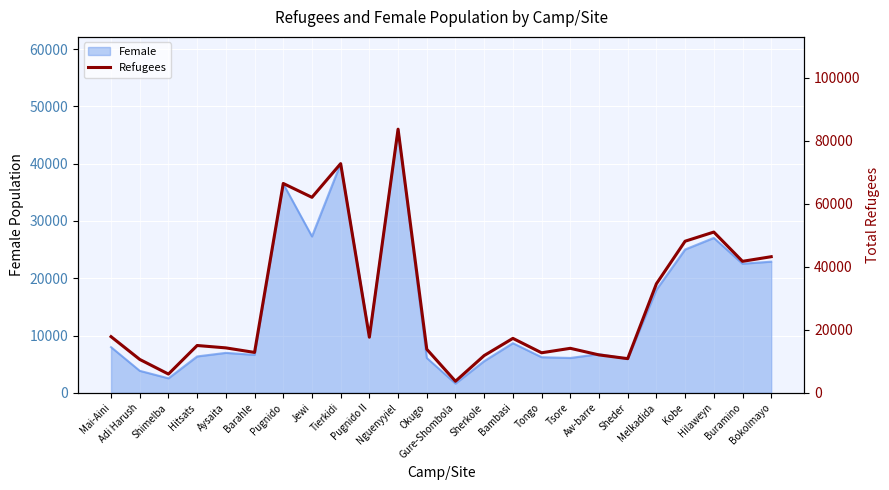

Reading right to left, what are all the values shown in this chart?

43191	41726	51011	48105	34599	10849	12031	14123	12706	17279	11826	3671	13827	83658	17647	72722	62030	66429	12818	14263	15017	5953	10599	17825